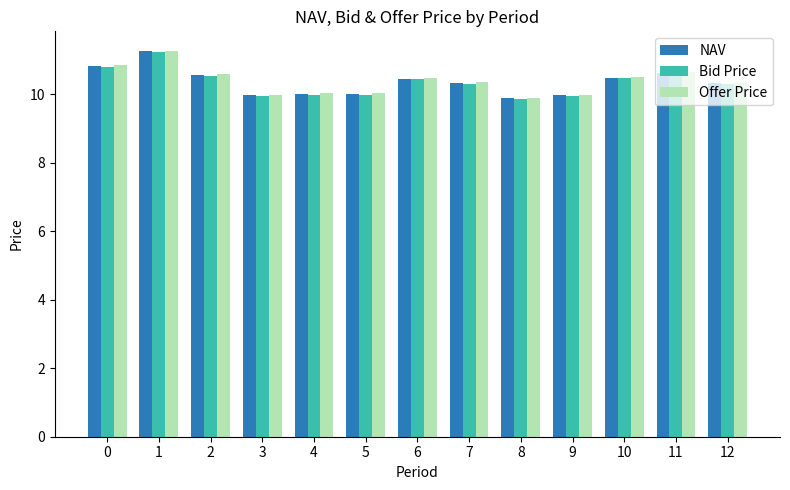

How many groups of bars are there?

13